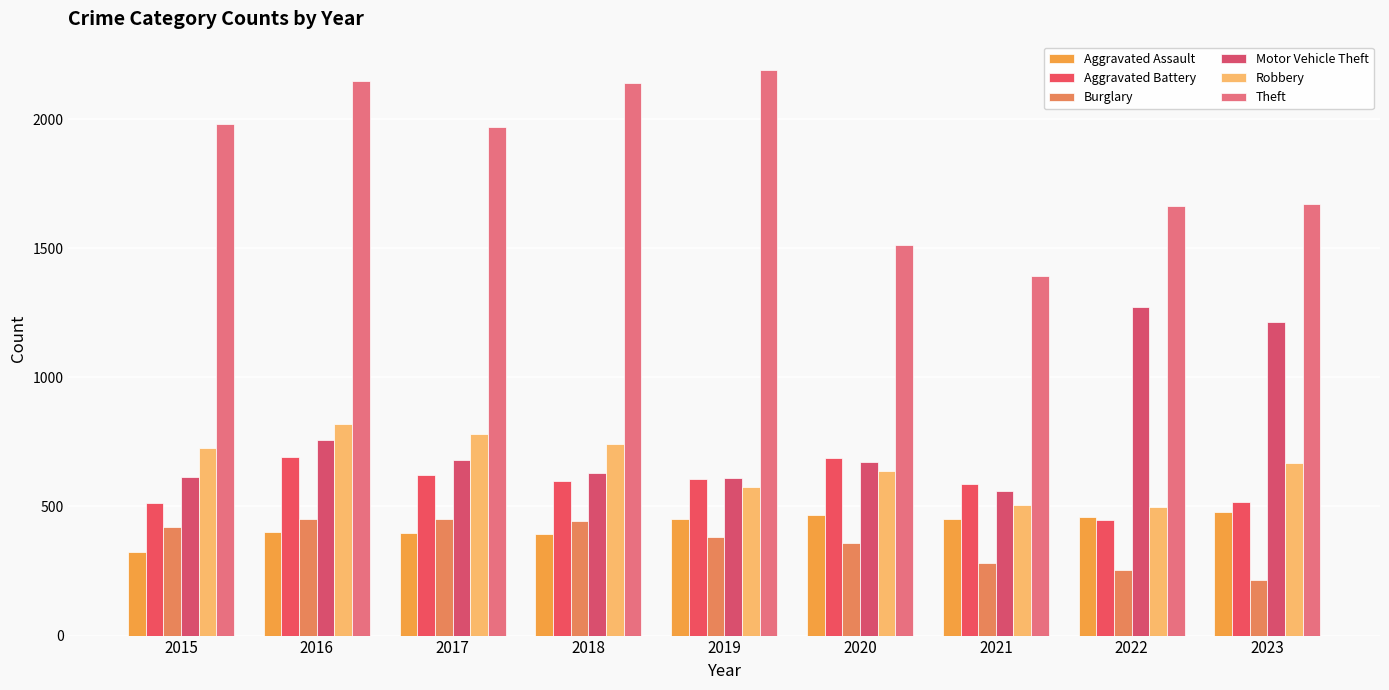

Is it true that Aggravated Battery equals 600 at 2018?

True